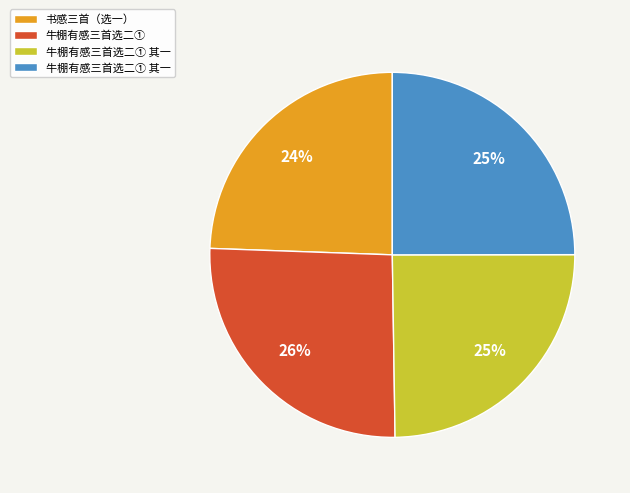

How many segments does this pie chart have?

4